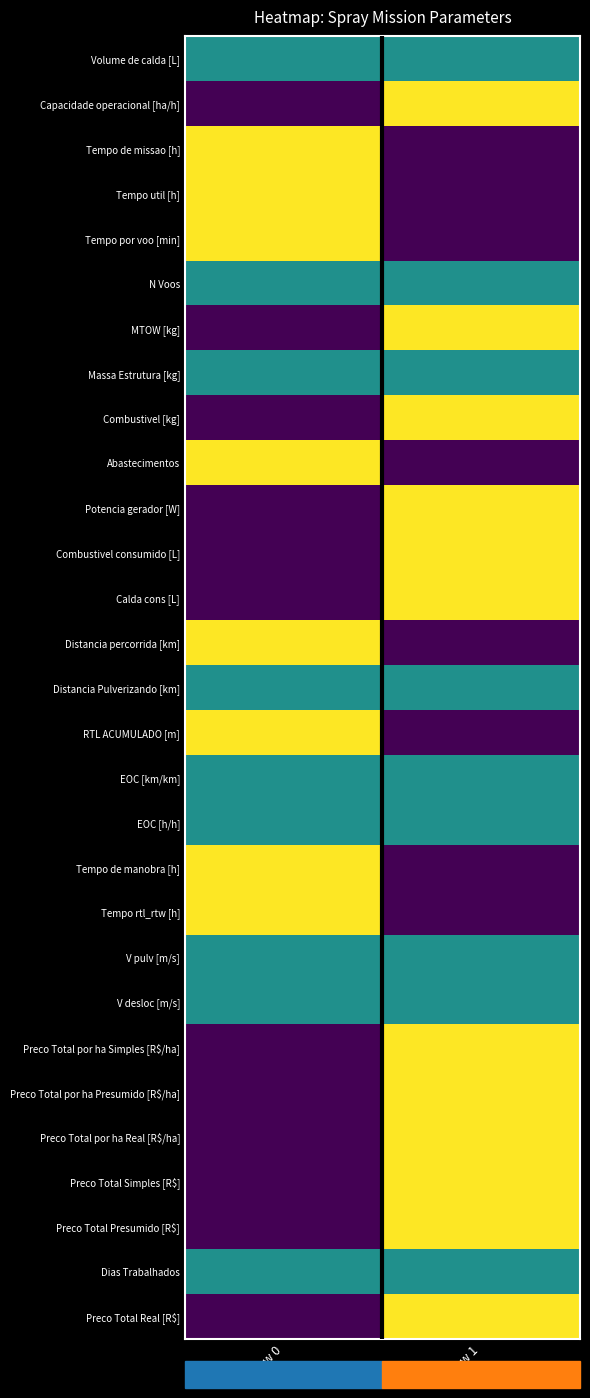

Reading left to right, what are all the values shown in this chart?

Volume de calda [L]: Row 0=0.5	Row 1=0.5
Capacidade operacional [ha/h]: Row 0=0.0	Row 1=1.0
Tempo de missao [h]: Row 0=1.0	Row 1=0.0
Tempo util [h]: Row 0=1.0	Row 1=0.0
Tempo por voo [min]: Row 0=1.0	Row 1=0.0
N Voos: Row 0=0.5	Row 1=0.5
MTOW [kg]: Row 0=0.0	Row 1=1.0
Massa Estrutura [kg]: Row 0=0.5	Row 1=0.5
Combustivel [kg]: Row 0=0.0	Row 1=1.0
Abastecimentos: Row 0=1.0	Row 1=0.0
Potencia gerador [W]: Row 0=0.0	Row 1=1.0
Combustivel consumido [L]: Row 0=0.0	Row 1=1.0
Calda cons [L]: Row 0=0.0	Row 1=1.0
Distancia percorrida [km]: Row 0=1.0	Row 1=0.0
Distancia Pulverizando [km]: Row 0=0.5	Row 1=0.5
RTL ACUMULADO [m]: Row 0=1.0	Row 1=0.0
EOC [km/km]: Row 0=0.5	Row 1=0.5
EOC [h/h]: Row 0=0.5	Row 1=0.5
Tempo de manobra [h]: Row 0=1.0	Row 1=0.0
Tempo rtl_rtw [h]: Row 0=1.0	Row 1=0.0
V pulv [m/s]: Row 0=0.5	Row 1=0.5
V desloc [m/s]: Row 0=0.5	Row 1=0.5
Preco Total por ha Simples [R$/ha]: Row 0=0.0	Row 1=1.0
Preco Total por ha Presumido [R$/ha]: Row 0=0.0	Row 1=1.0
Preco Total por ha Real [R$/ha]: Row 0=0.0	Row 1=1.0
Preco Total Simples [R$]: Row 0=0.0	Row 1=1.0
Preco Total Presumido [R$]: Row 0=0.0	Row 1=1.0
Dias Trabalhados: Row 0=0.5	Row 1=0.5
Preco Total Real [R$]: Row 0=0.0	Row 1=1.0